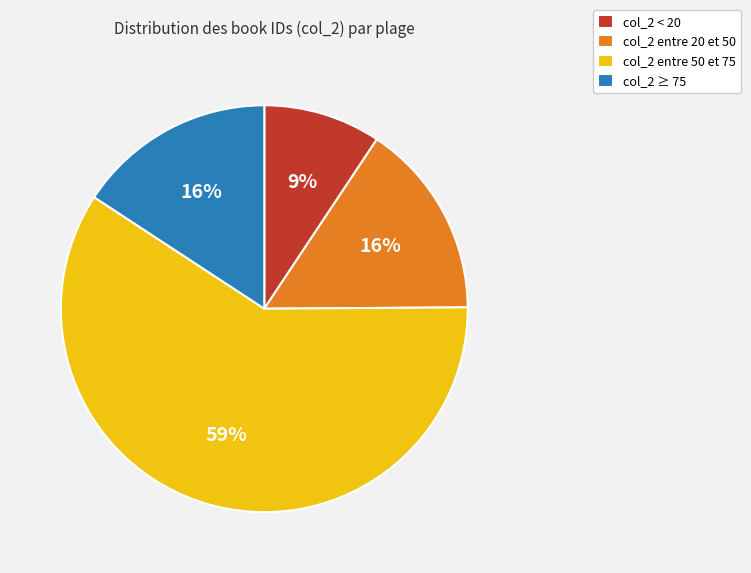

To the nearest percent, what is the difference between the largest and smallest slice percentages?

50%